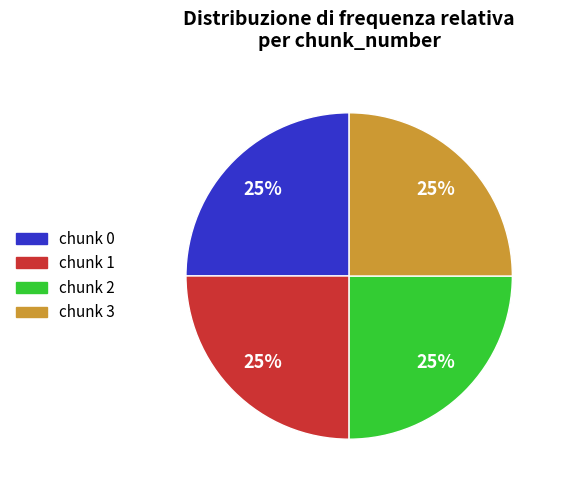

Is there any slice that represents more than half of the pie?

No